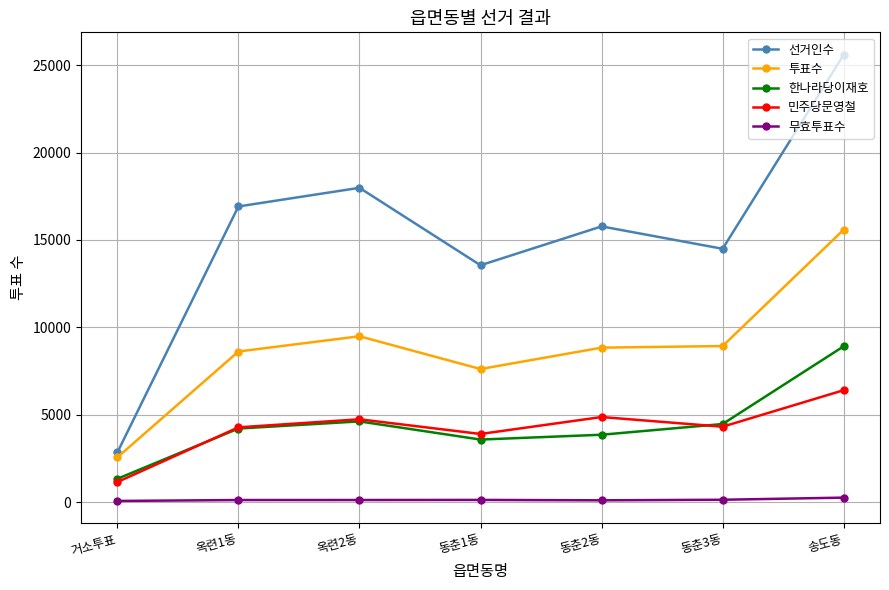

Where is the first local minimum for 한나라당이재호?

동춘1동